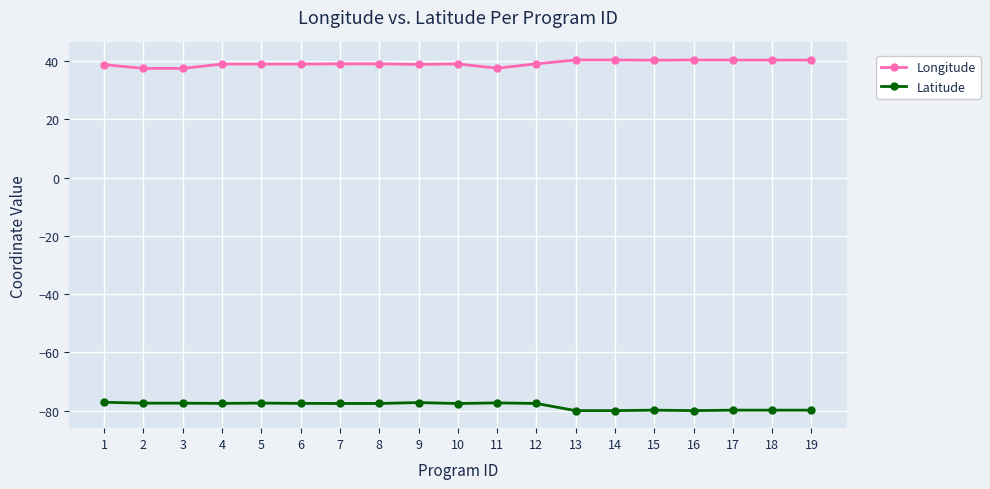

What is the difference between the second highest and minimum values in the Latitude series?

2.8